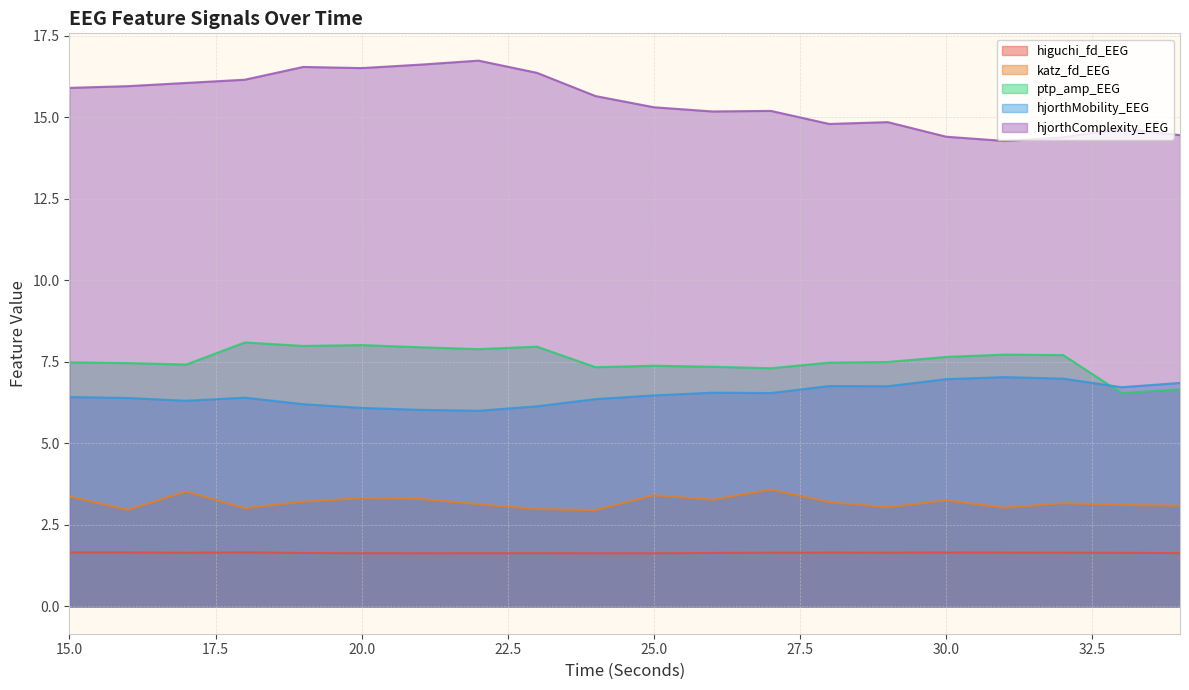

Count the number of data series in this chart.

5